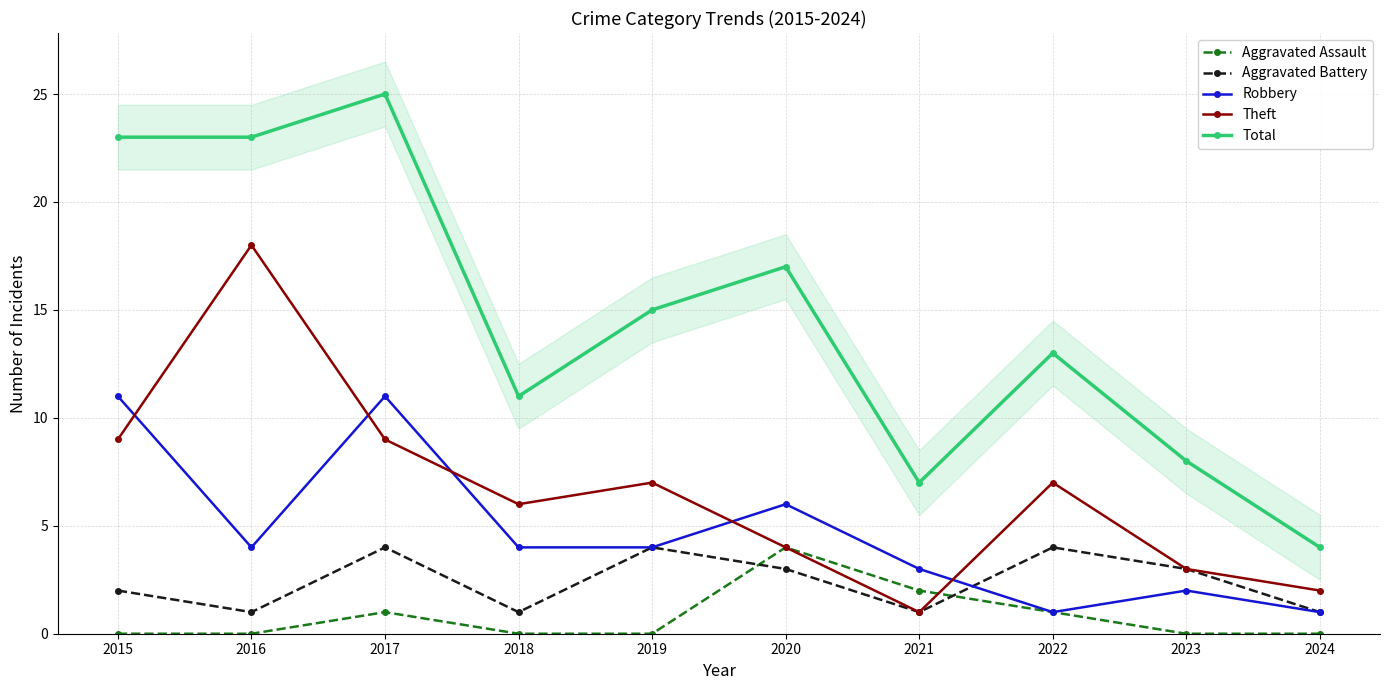

Does the chart display data point markers on the line(s)?

Yes